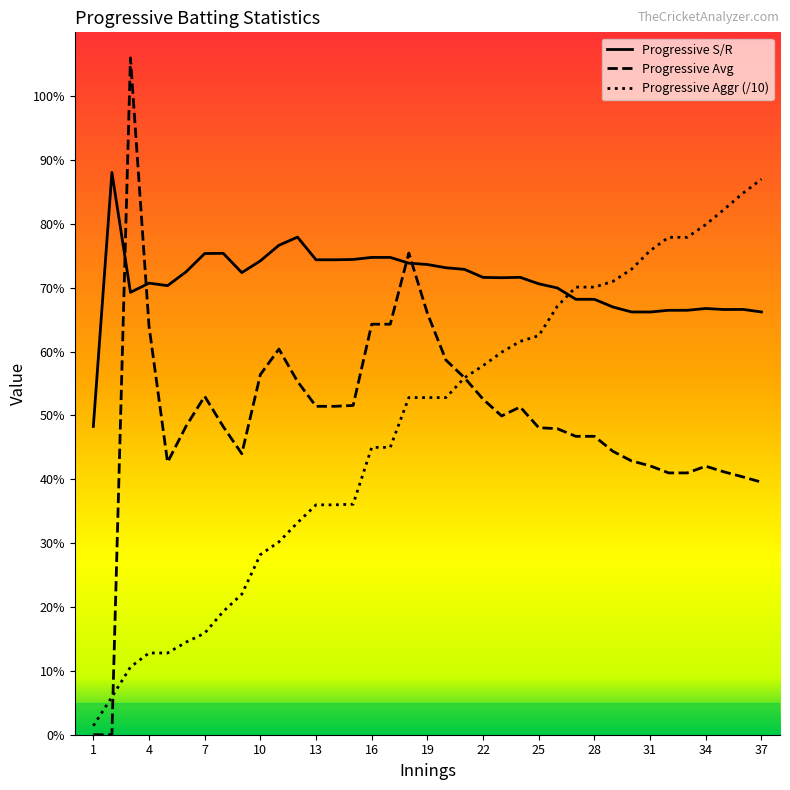

Which series has the widest spread of values?

Progressive Avg